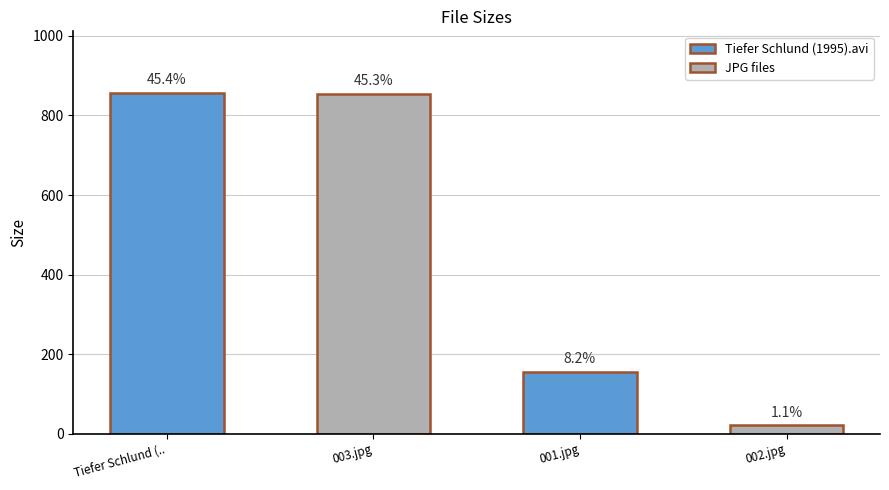

Where does the data first go above 855?

Tiefer Schlund (1995).avi